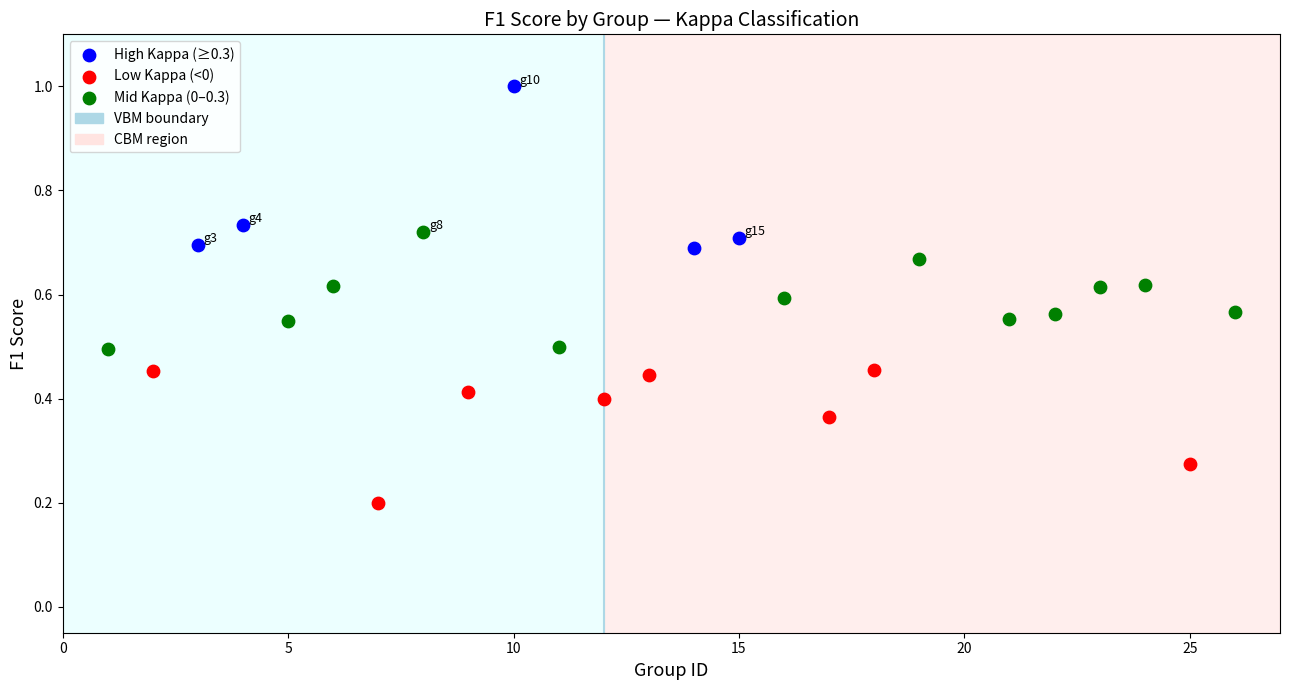

Which series contains the highest Y value?

High Kappa (≥0.3)